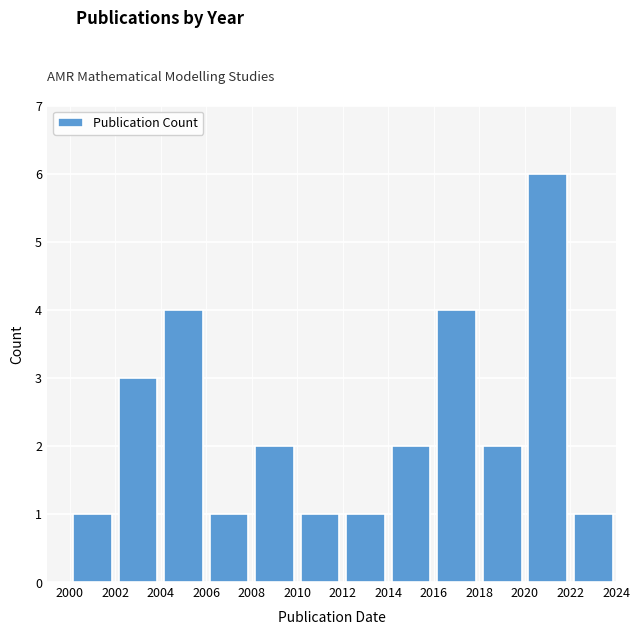

Reading left to right, list every bar in this chart as the range it spans on the x-axis followed by its height. The values are not printed on the chart, so give them approximately, as read against the axis.

2000 to 2002: 1
2002 to 2004: 3
2004 to 2006: 4
2006 to 2008: 1
2008 to 2010: 2
2010 to 2012: 1
2012 to 2014: 1
2014 to 2016: 2
2016 to 2018: 4
2018 to 2020: 2
2020 to 2022: 6
2022 to 2024: 1